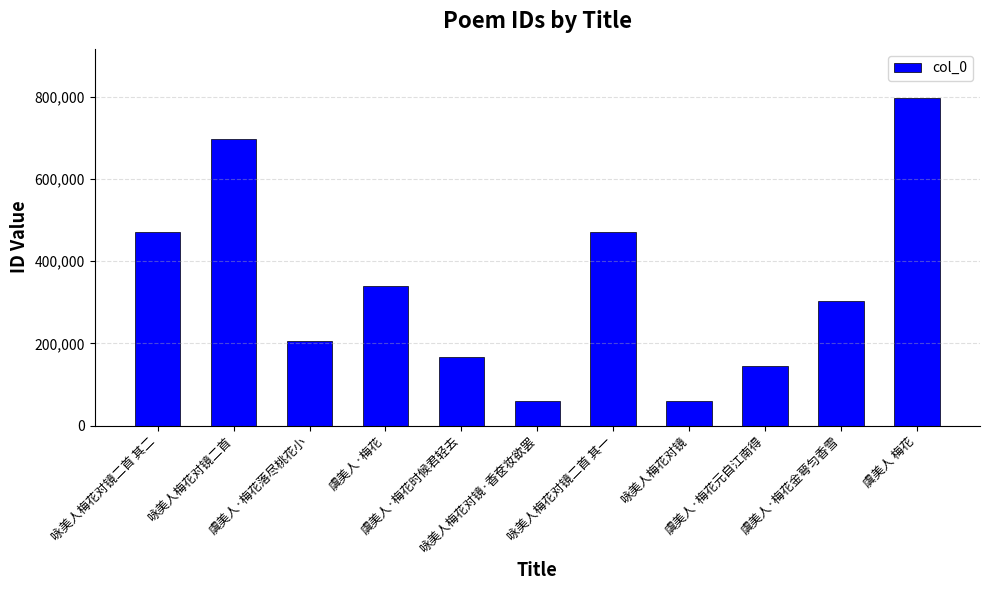

What is the sum of all values?

3711561